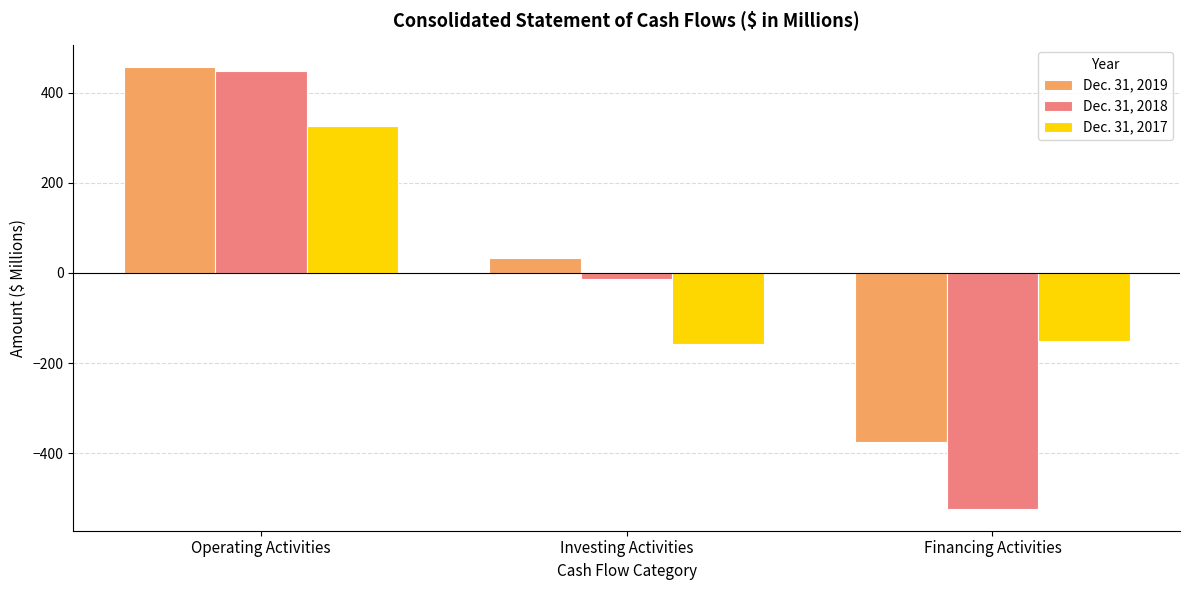

How many bars are there in total?

9